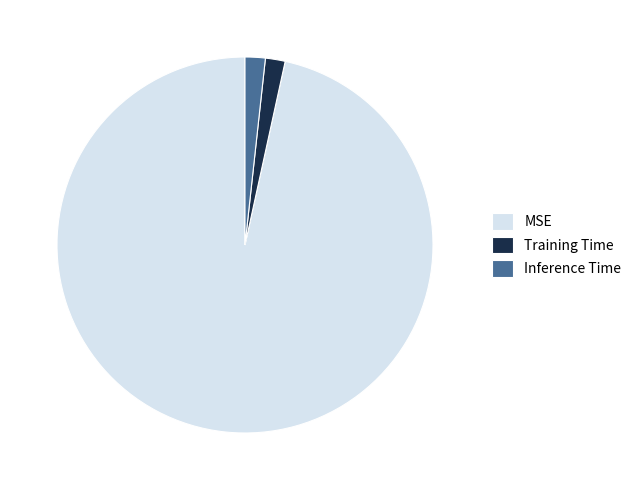

How many slices are in this pie chart?

3